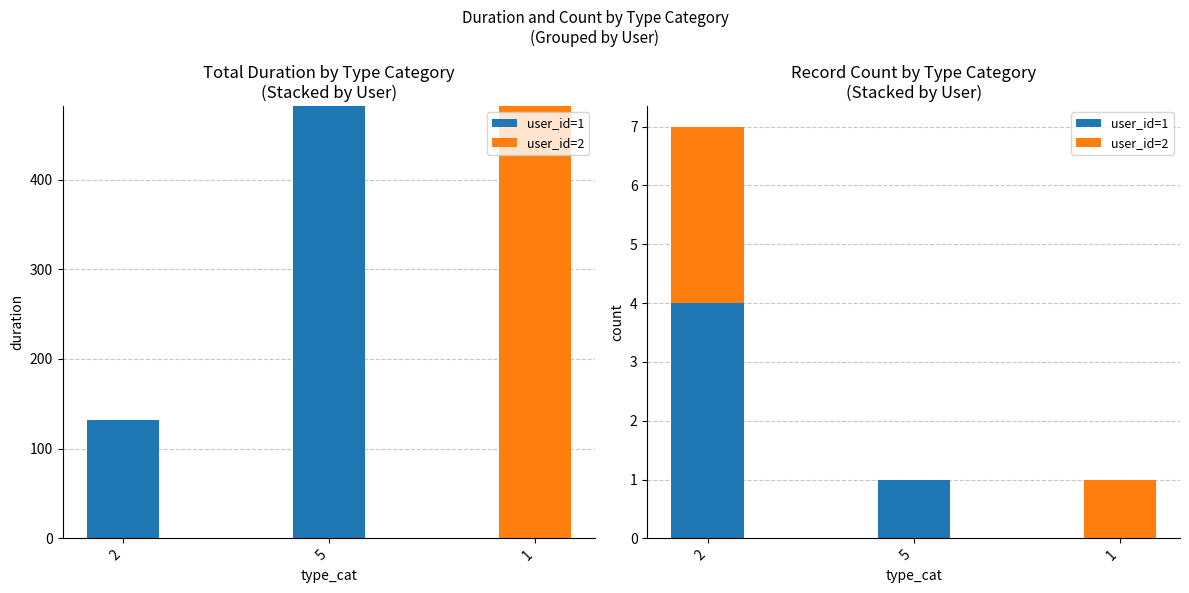

What is the total value across all series at 2?

7